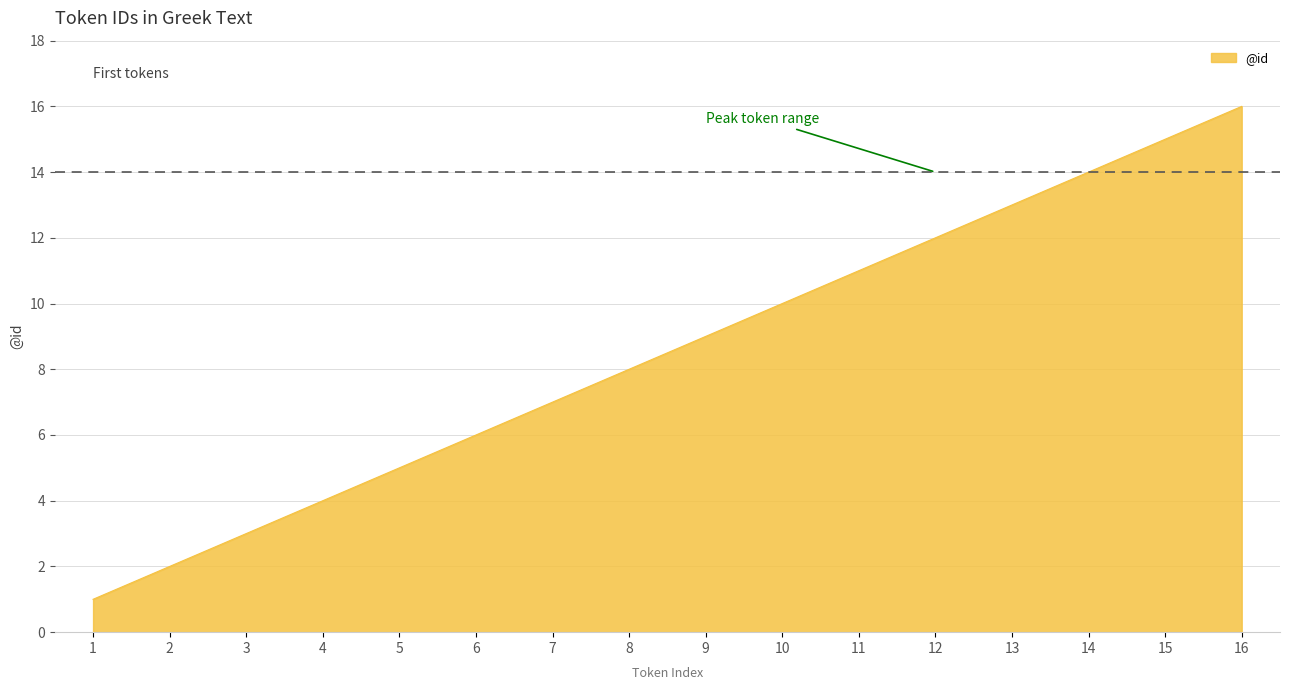

What is the change in value from 10 to 16?

+6